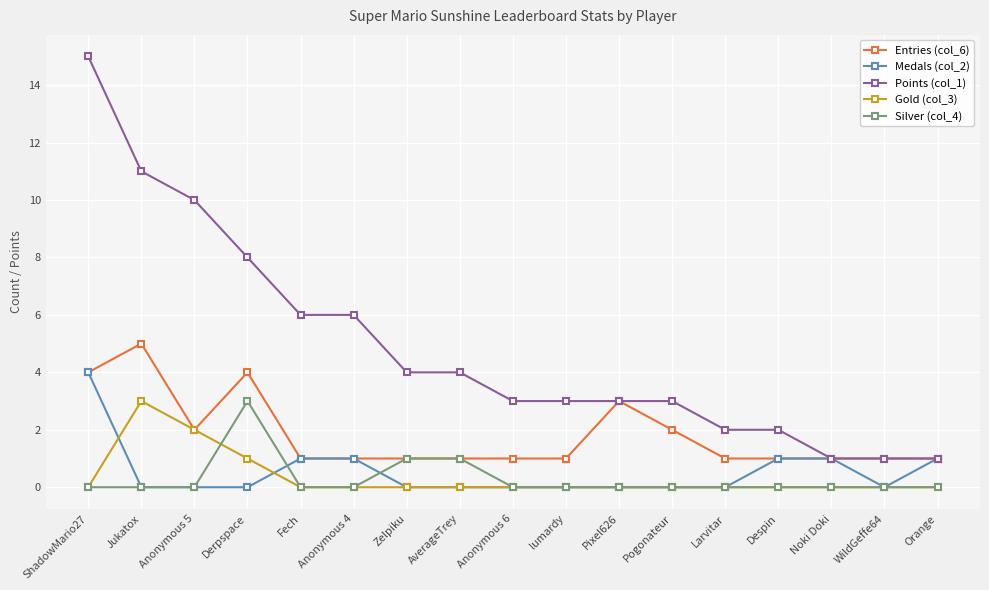

Which series changed the most between WildGeffe64 and Orange?

Medals (col_2)